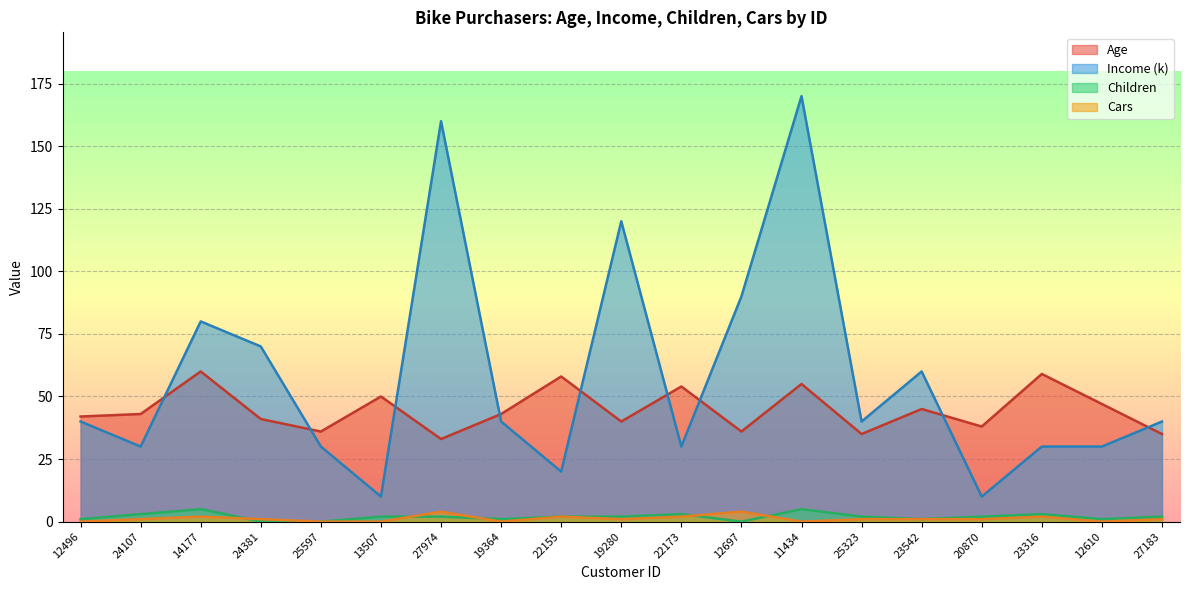

Which series changed the most between 25323 and 12610?

Age